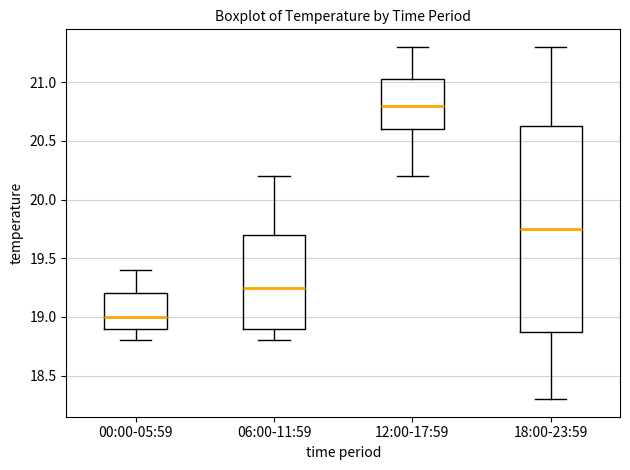

Reading left to right, transcribe this box plot: for each box, give where its median line is, the range the box spans, and where its two whiskers end, as read against the y-axis. The values are not printed on the chart, so give them approximately, as read against the axis.

00:00-05:59: median 19.00, box 18.90 to 19.20, whiskers 18.80 to 19.40
06:00-11:59: median 19.25, box 18.90 to 19.70, whiskers 18.80 to 20.20
12:00-17:59: median 20.80, box 20.60 to 21.05, whiskers 20.20 to 21.30
18:00-23:59: median 19.75, box 18.90 to 20.65, whiskers 18.30 to 21.30